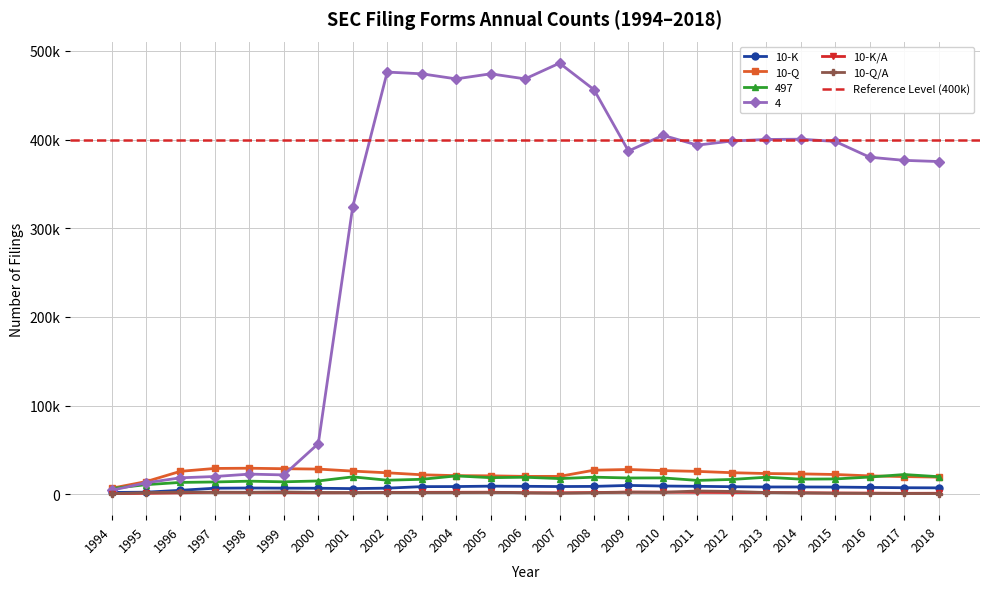

True or false: 497 and 10-Q/A intersect in this chart.

False